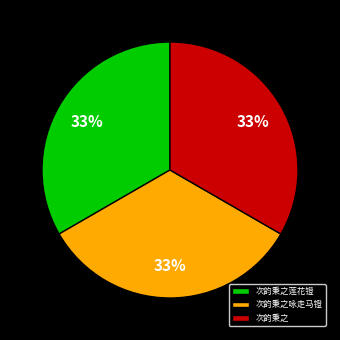

What is the ratio of the value at 次韵秉之咏走马镫 to the value at 次韵秉之莲花镫?

1.0